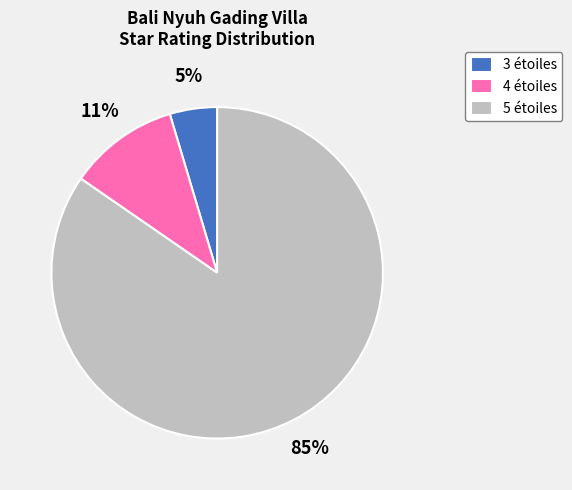

Which has a higher value, 4 étoiles or 3 étoiles?

4 étoiles